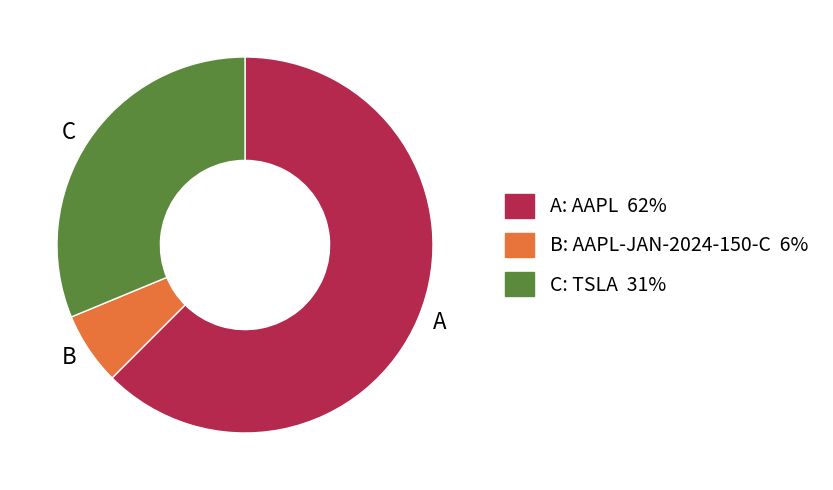

Which has a higher value, C or A?

A